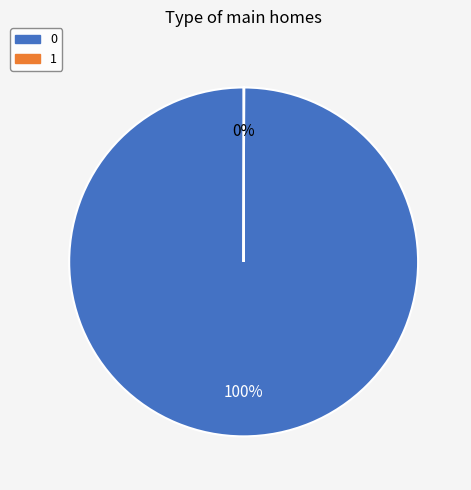

To the nearest percent, what is the average slice percentage?

50%